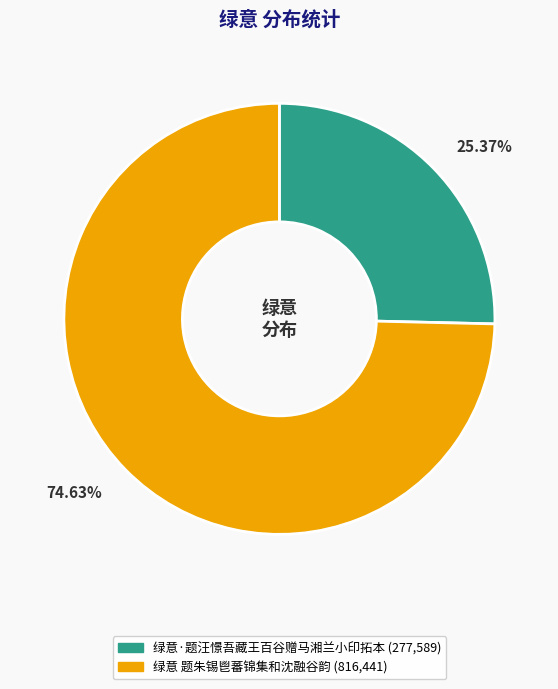

What portion of the pie excludes 绿意·题汪憬吾藏王百谷赠马湘兰小印拓本?

74.6%